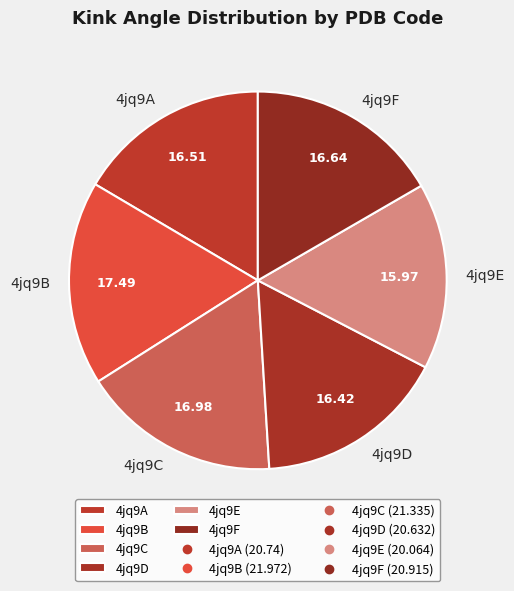

Is the sum of 4jq9C and 4jq9D greater than half?

No